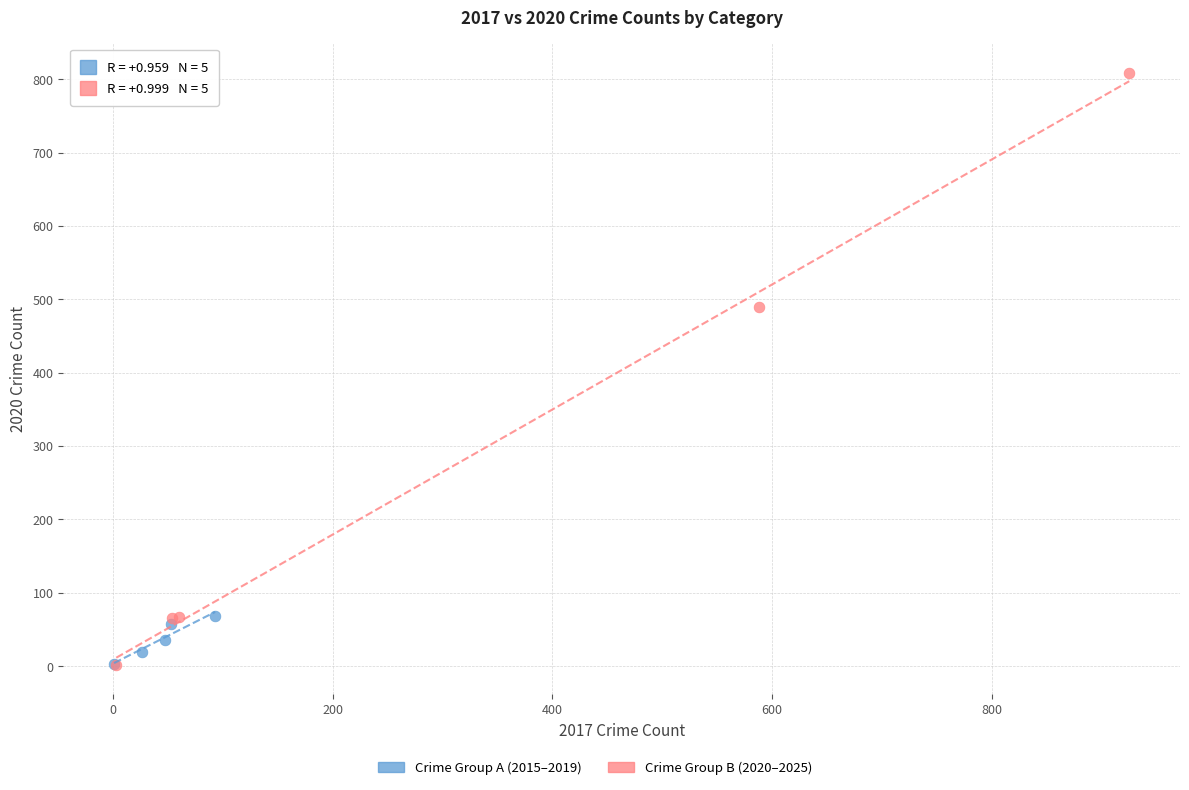

Which series reaches the maximum Y coordinate?

Crime Group B (2020–2025)